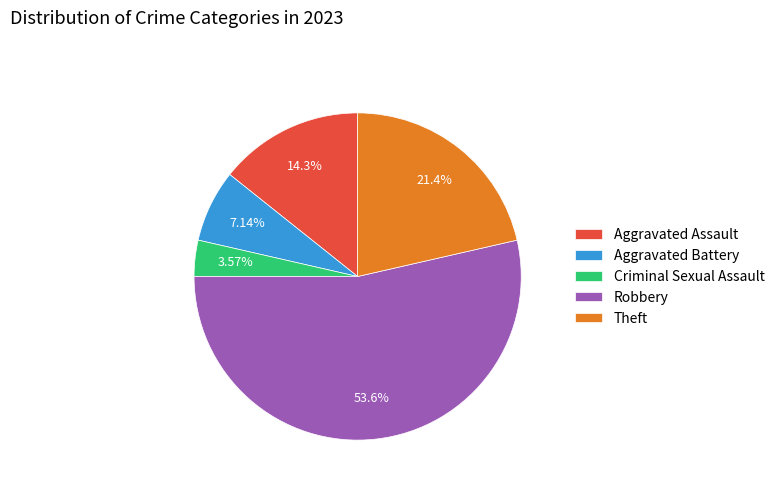

Which category has the smallest portion of the pie?

Criminal Sexual Assault